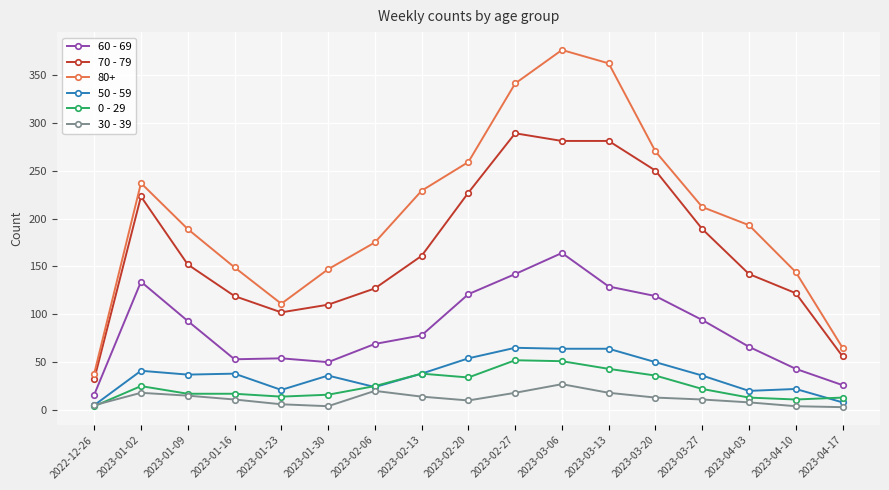

What is the average value of the 0 - 29 series?

25